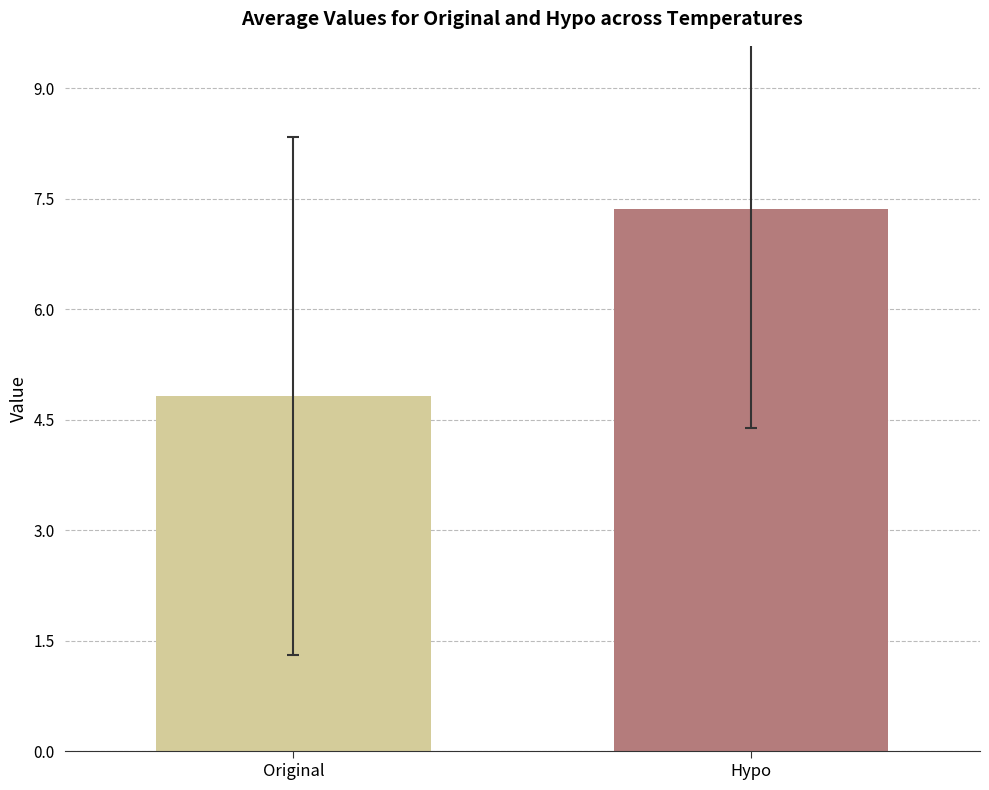

What is the smallest value displayed?

4.8